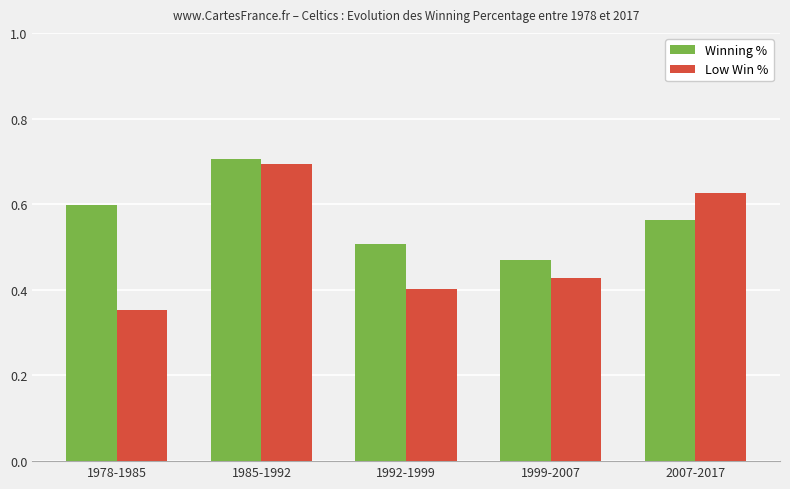

What is the sum of the Winning % values at 2007-2017 and 1999-2007?

1.0